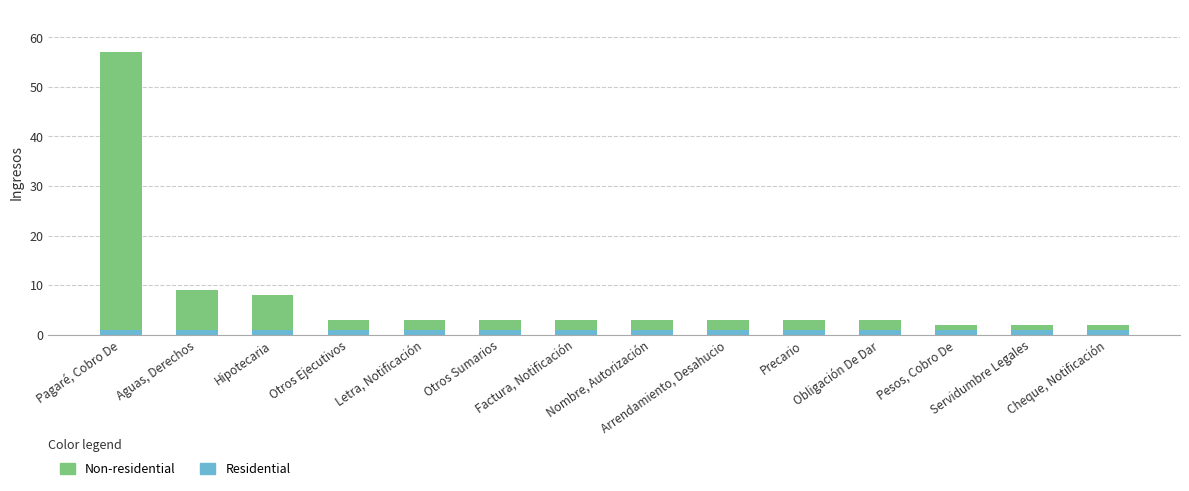

Count the number of data series in this chart.

2